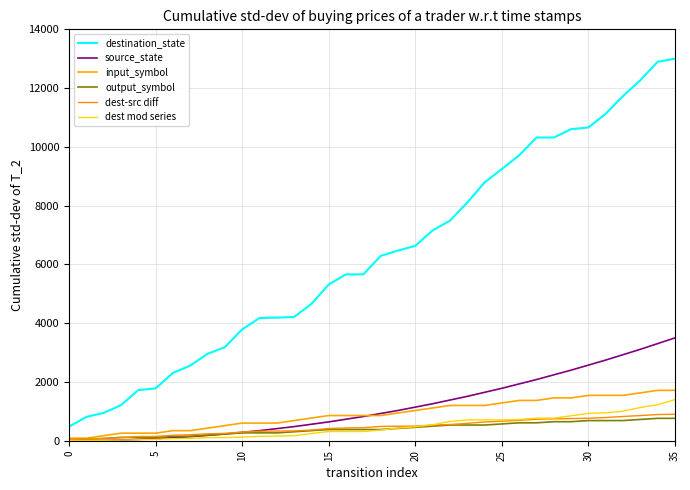

Does the chart have visible grid lines?

Yes